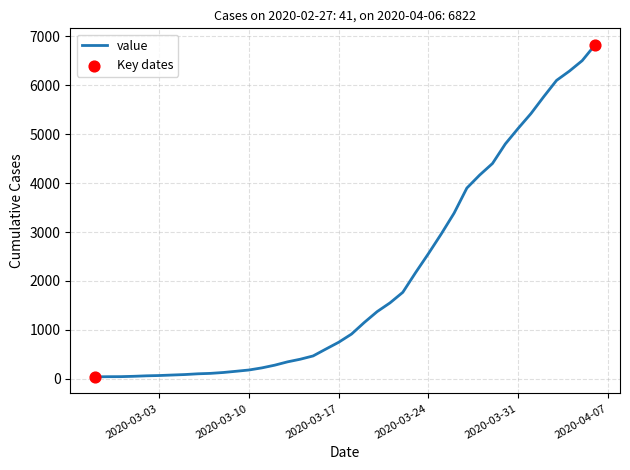

What is the maximum value shown in the chart?

6822